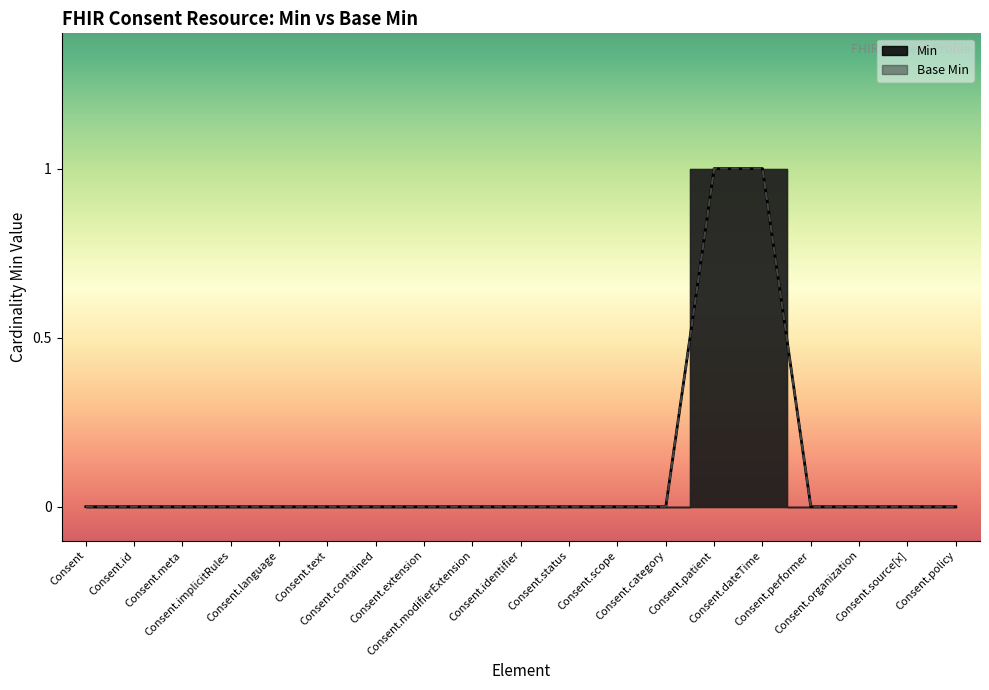

The Min series shows 0 at Consent.meta. True or false?

True